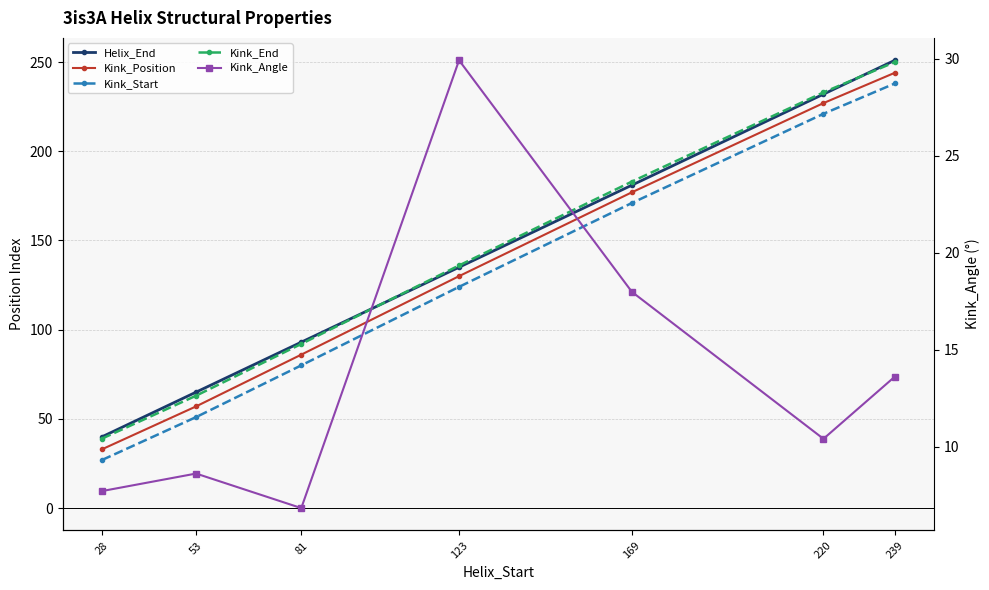

The Helix_End series shows 24.3 at 53. True or false?

False